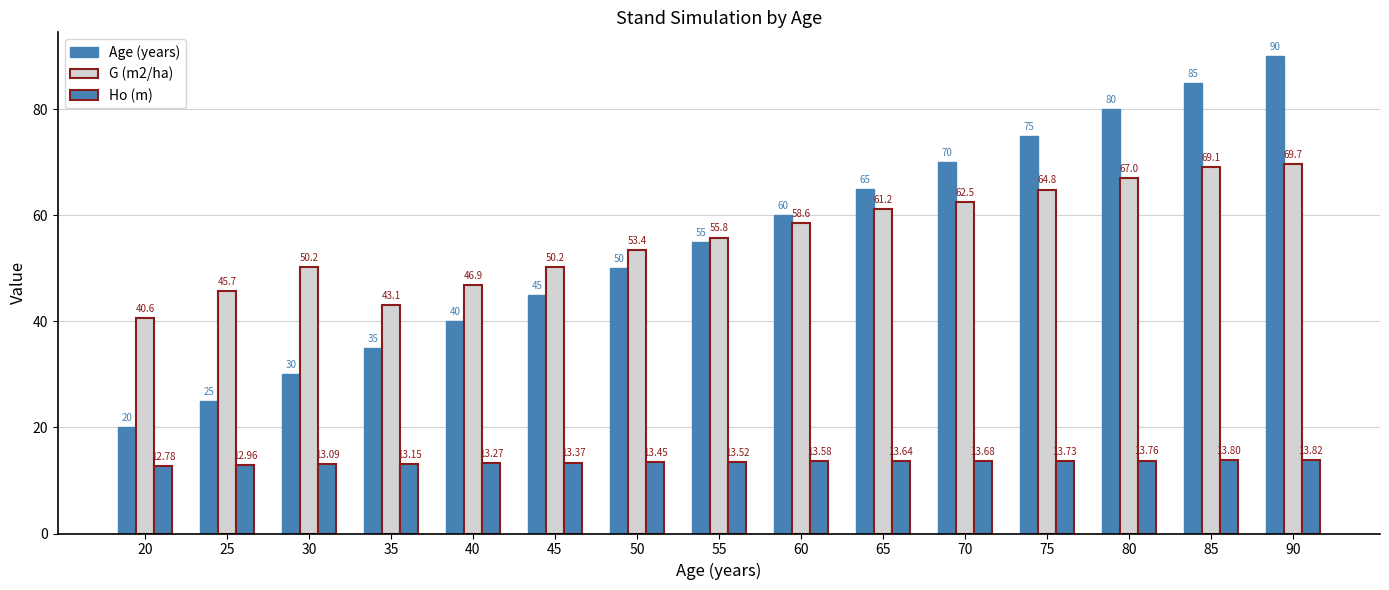

How many bars are there in total?

45